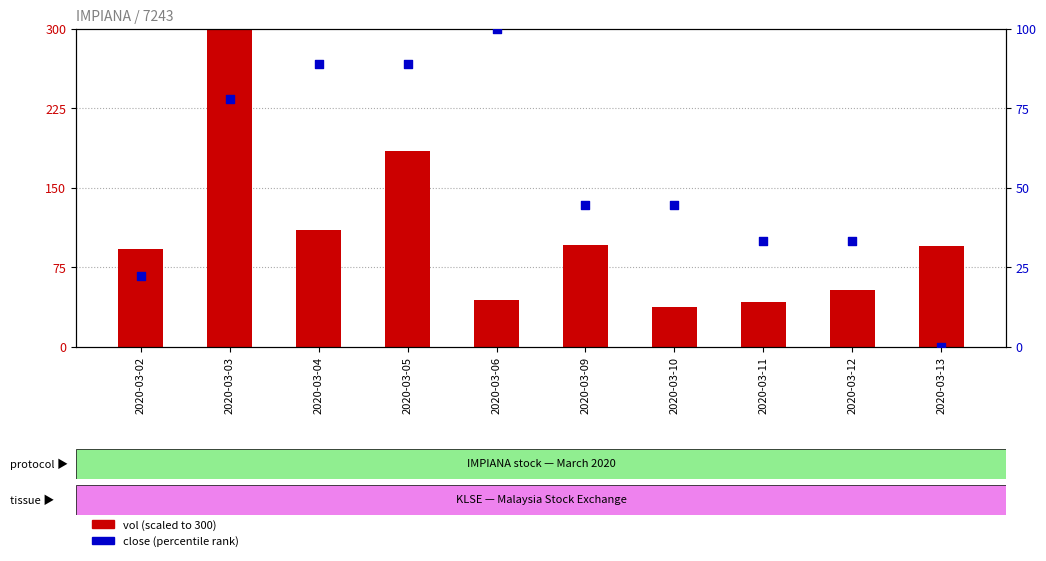

Which series reaches the minimum Y coordinate?

close (percentile)